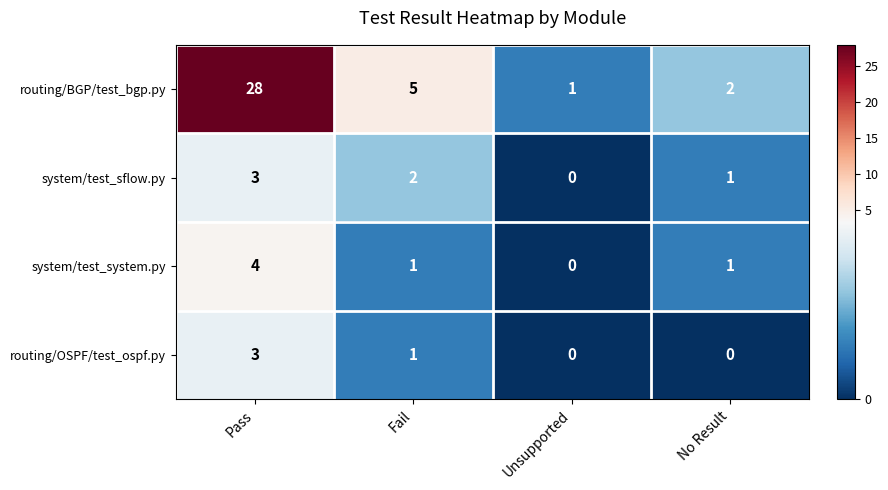

What is the difference between the highest and lowest values at No Result?

2